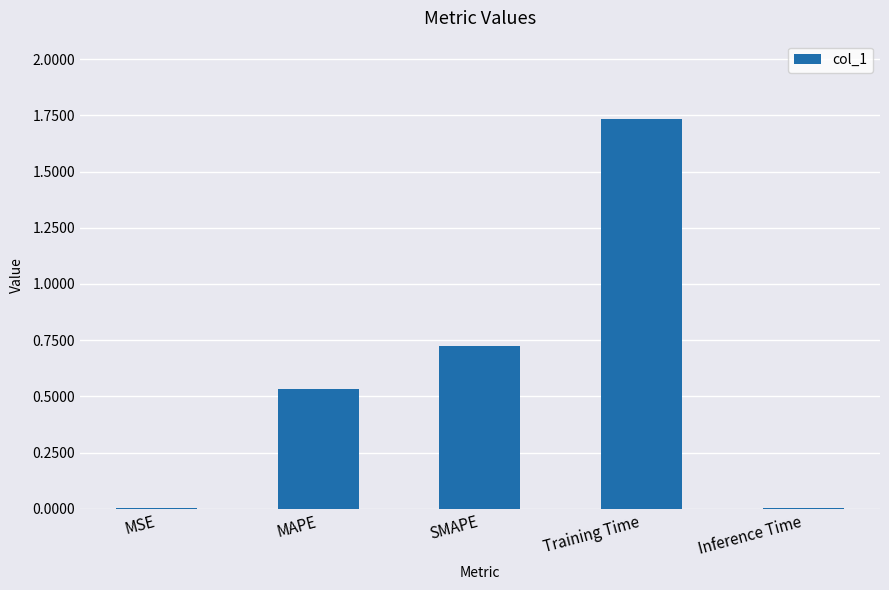

Which has a higher value, Inference Time or MAPE?

MAPE